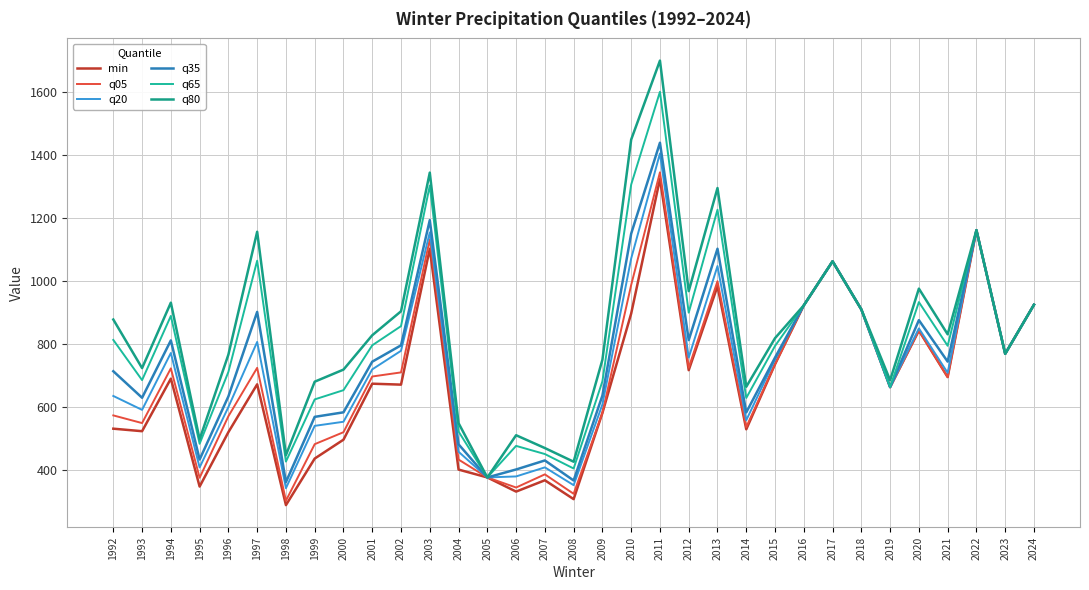

What is the total value across all series at 2009?

3838.2